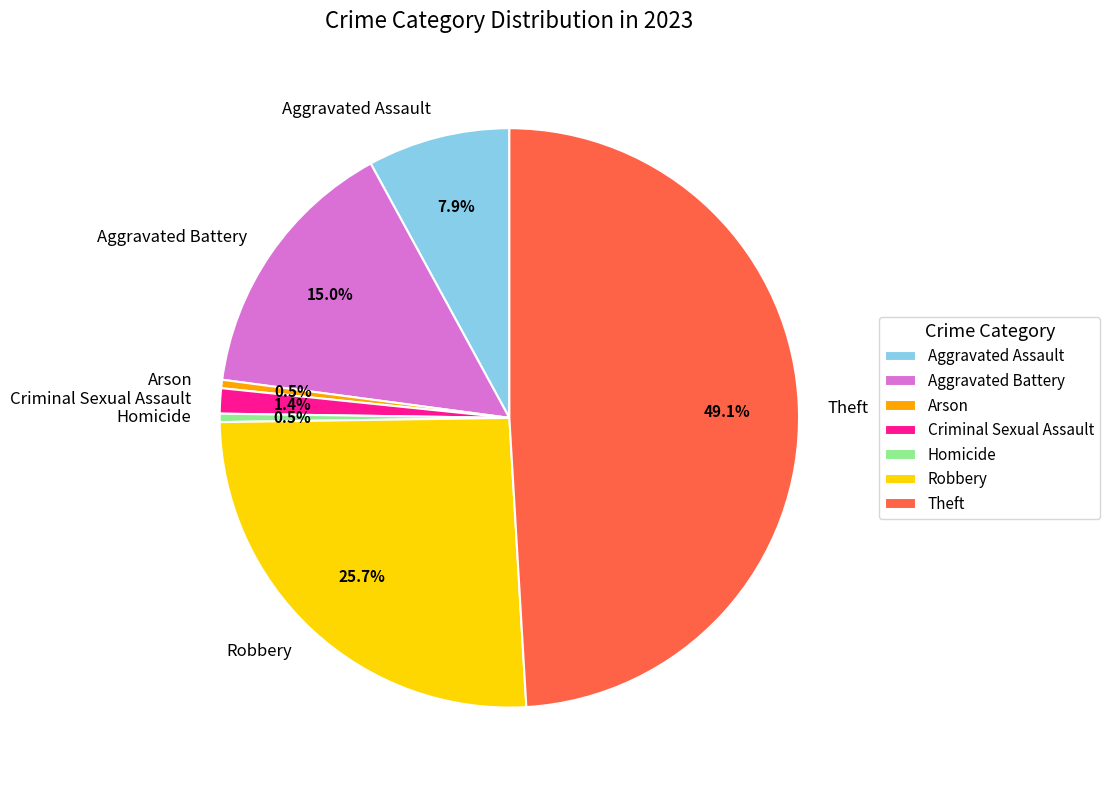

To the nearest percent, what percentage of the pie is Theft?

49%